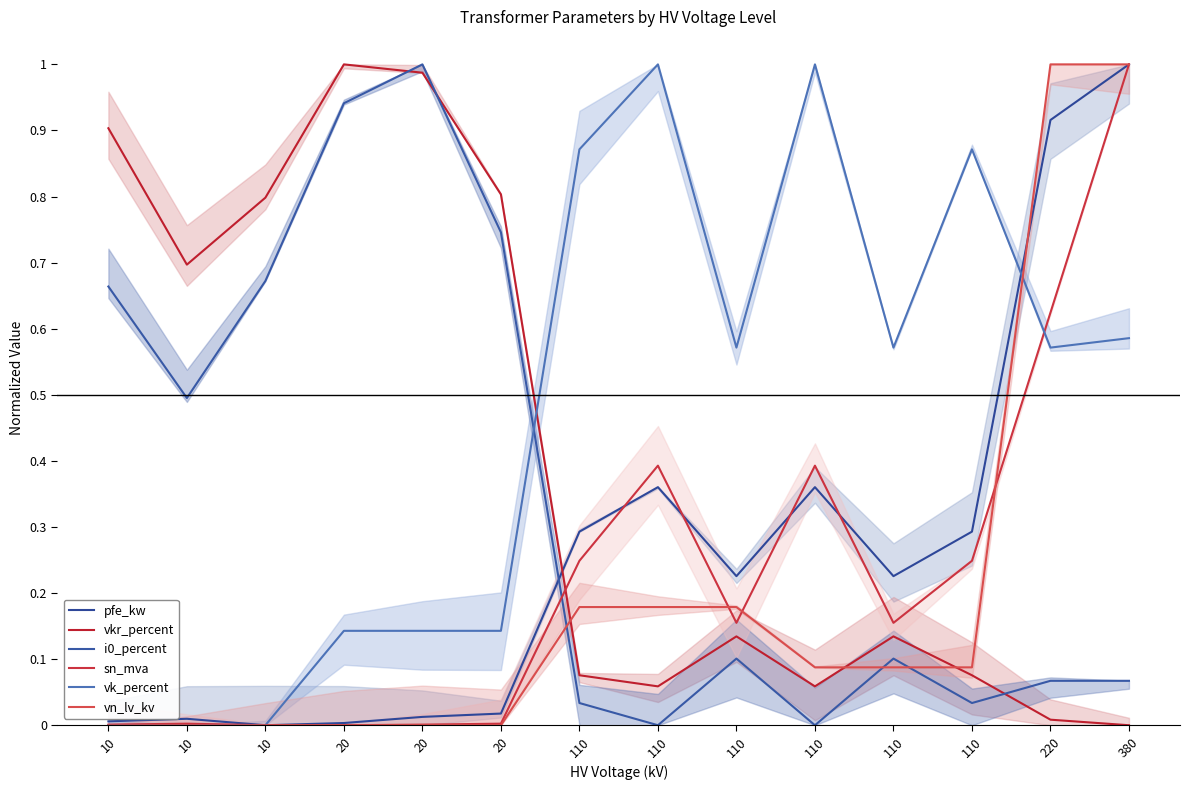

Count the number of data series in this chart.

6